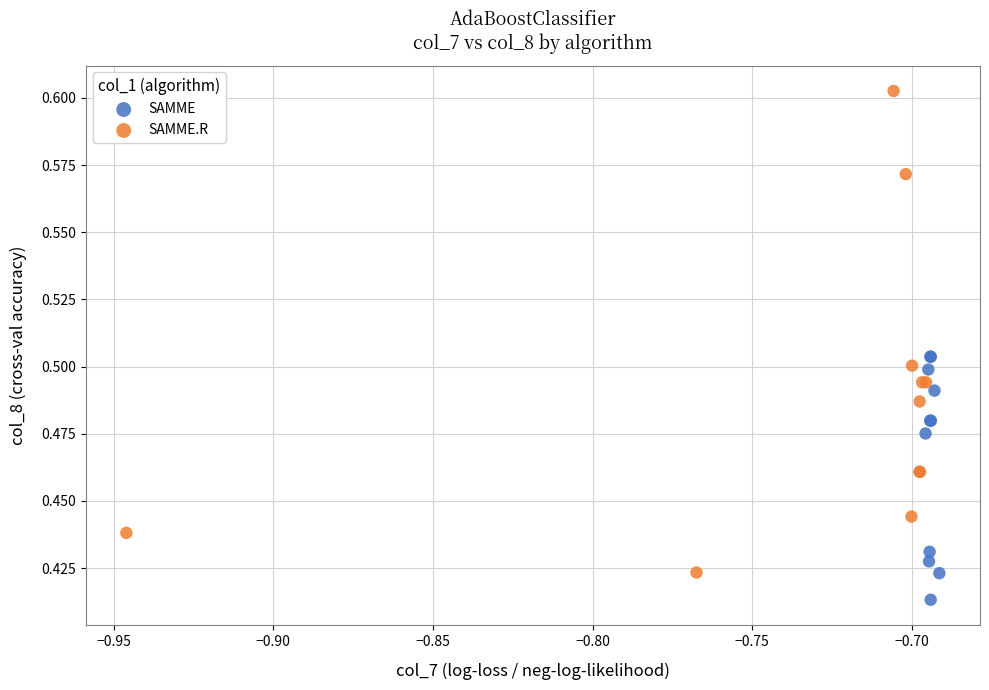

Which series has the largest Y range (max minus min)?

SAMME.R